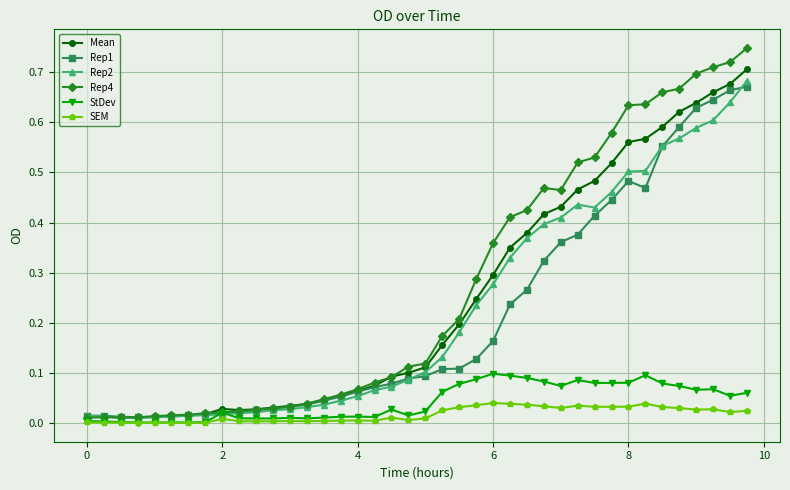

Count the number of data series in this chart.

6